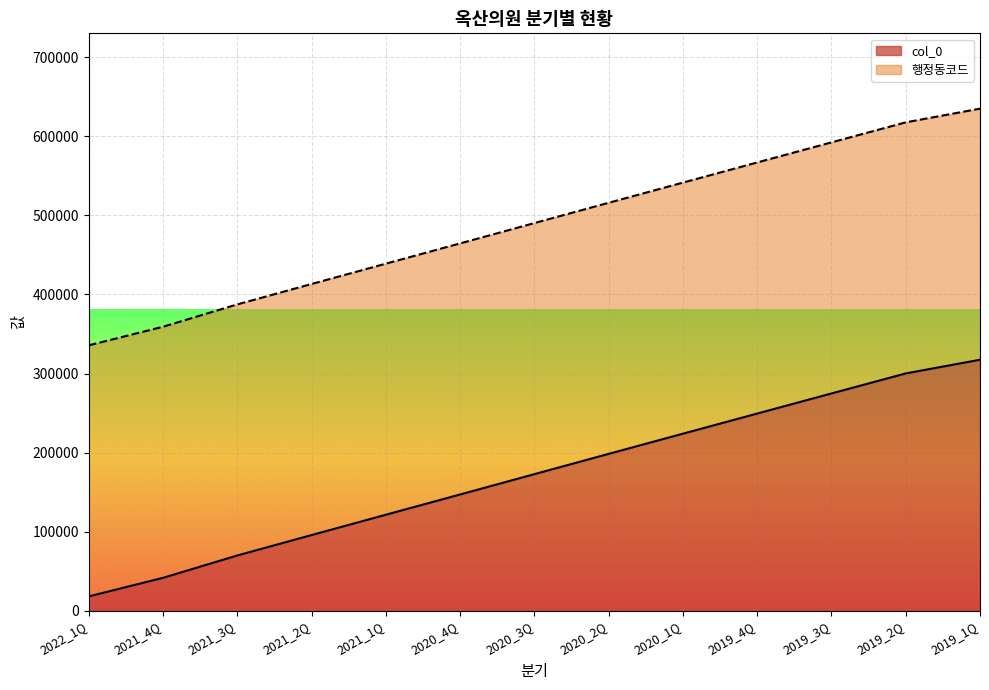

List the labels in order of value, smallest first.

2022_1Q, 2021_4Q, 2021_3Q, 2021_2Q, 2021_1Q, 2020_4Q, 2020_3Q, 2020_2Q, 2020_1Q, 2019_4Q, 2019_3Q, 2019_2Q, 2019_1Q